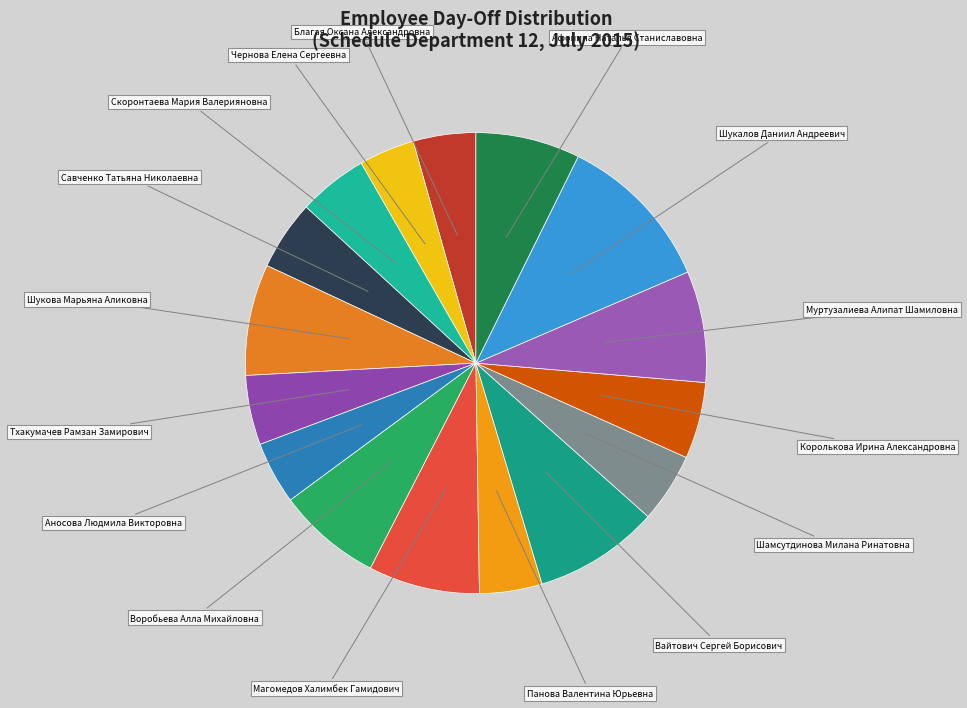

Which slice is the largest?

Шукалов Даниил Андреевич